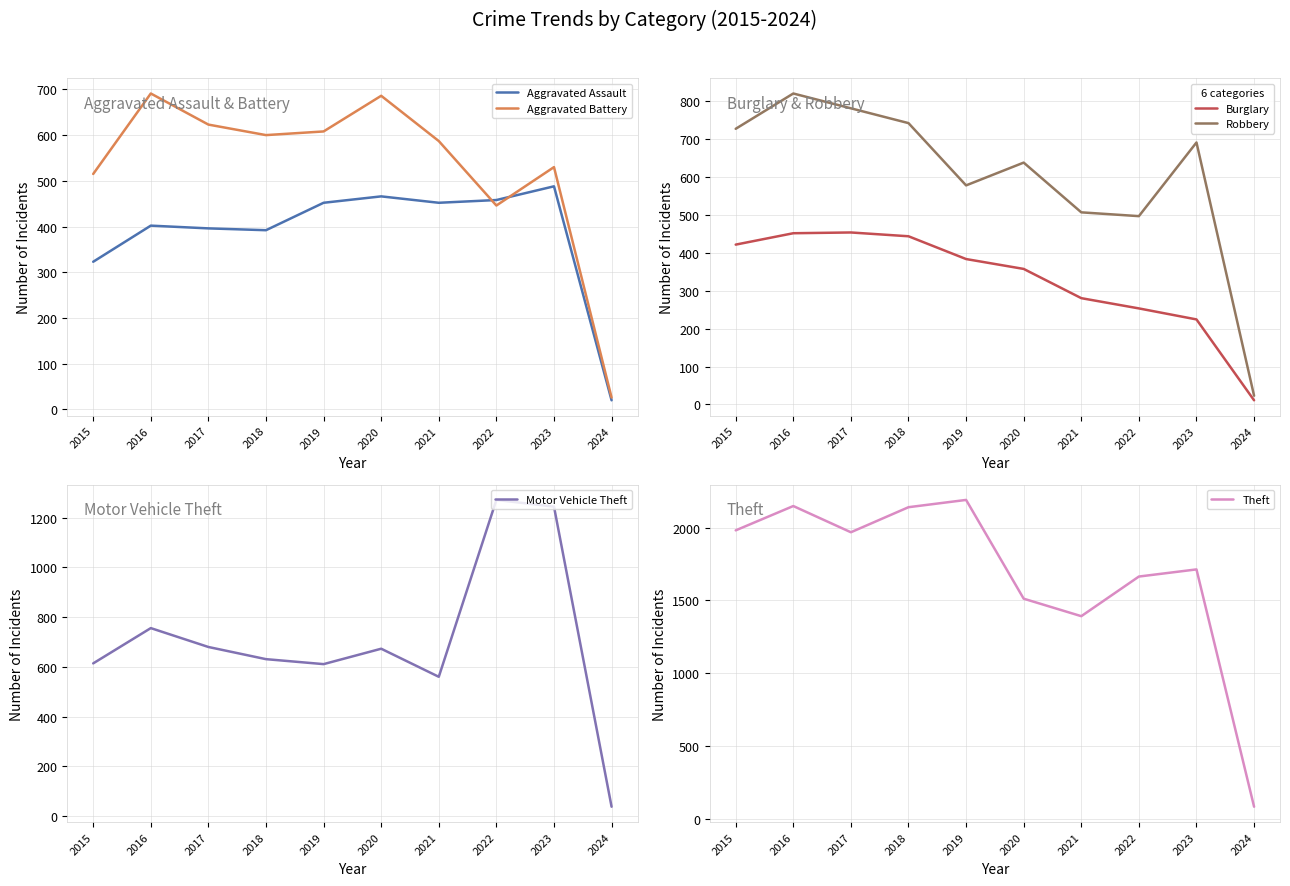

Rank the categories by Burglary value from lowest to highest.

2024, 2023, 2022, 2021, 2020, 2019, 2015, 2018, 2016, 2017